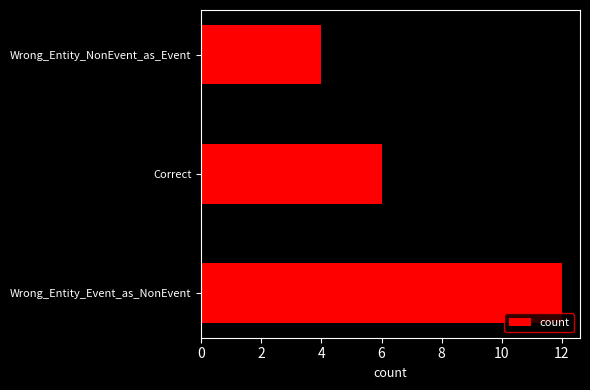

Are the bars horizontal?

Yes